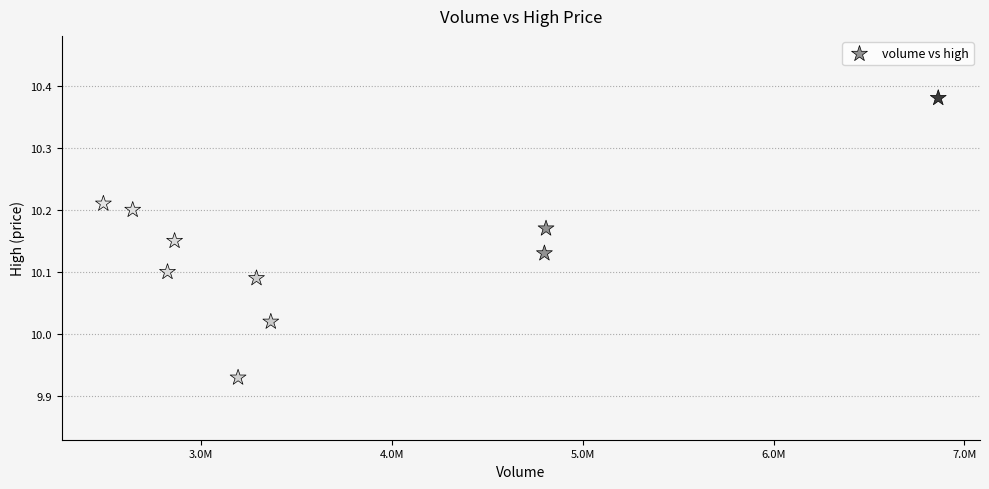

What is the average X value?

3712906.9